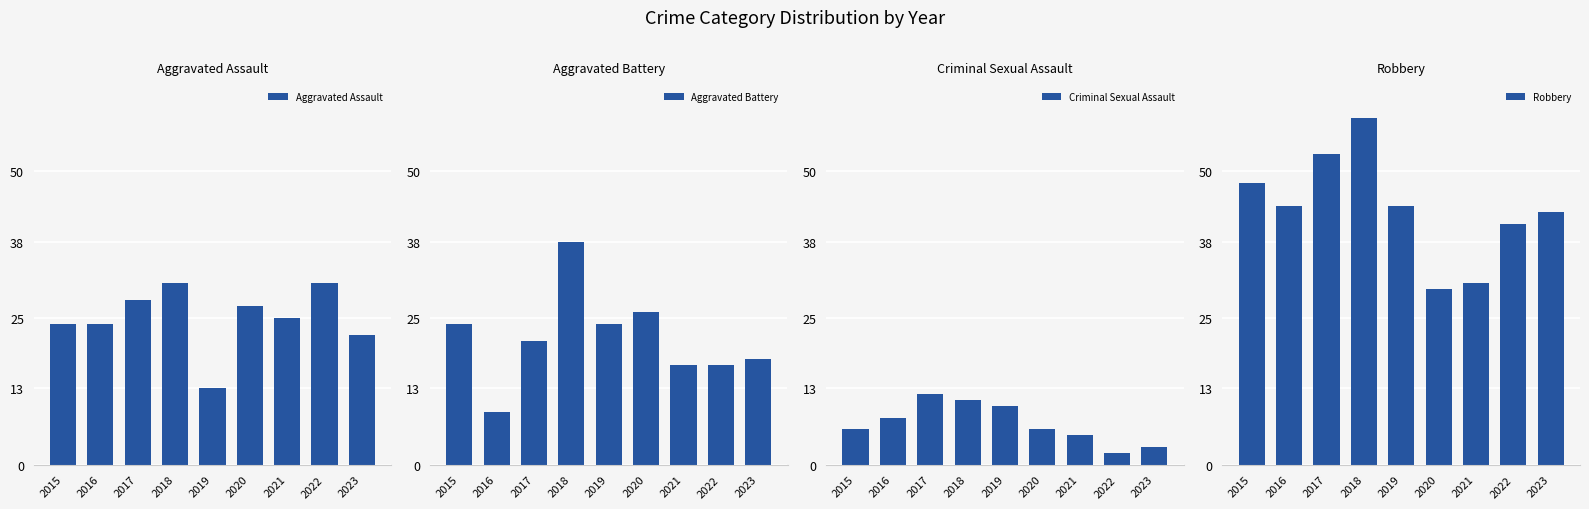

What is the total value across all series at 2018?

139